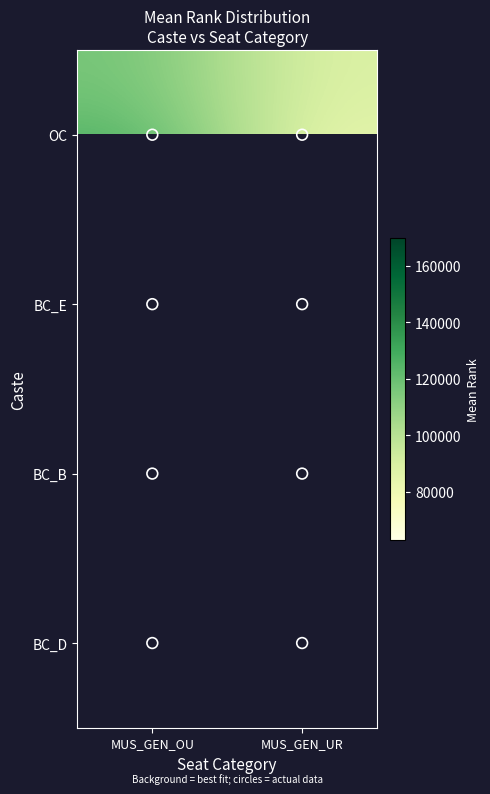

Which category has the lowest value across all series?

MUS_GEN_UR